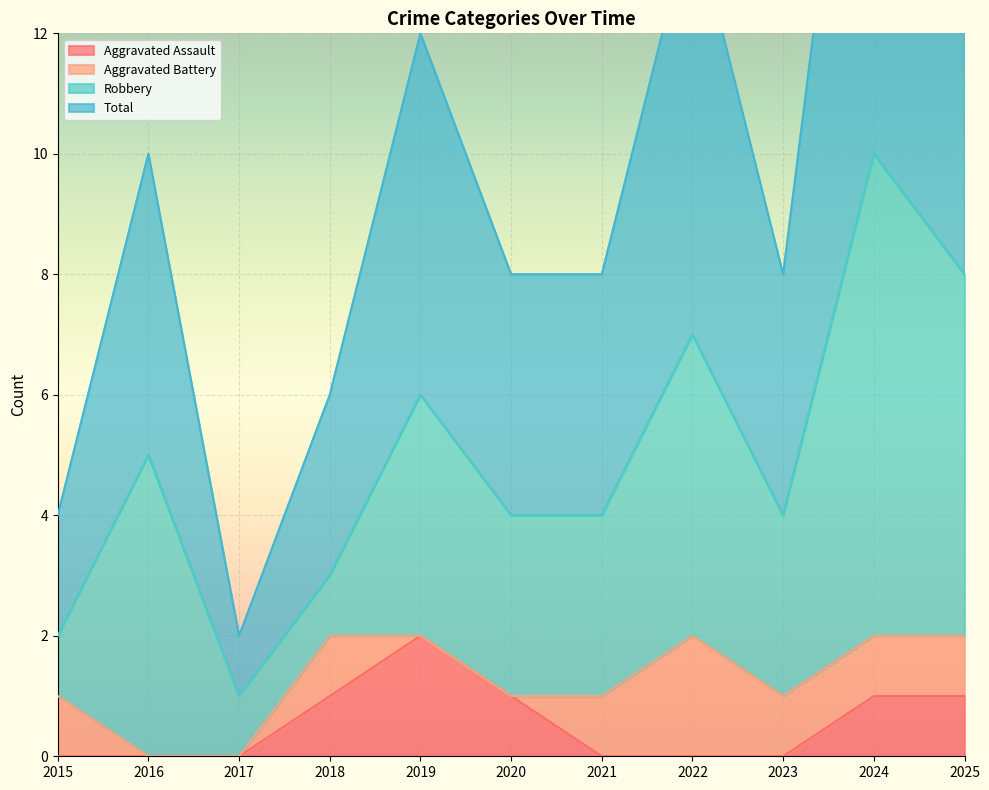

What is the spread (max minus min) of values at 2020?

3